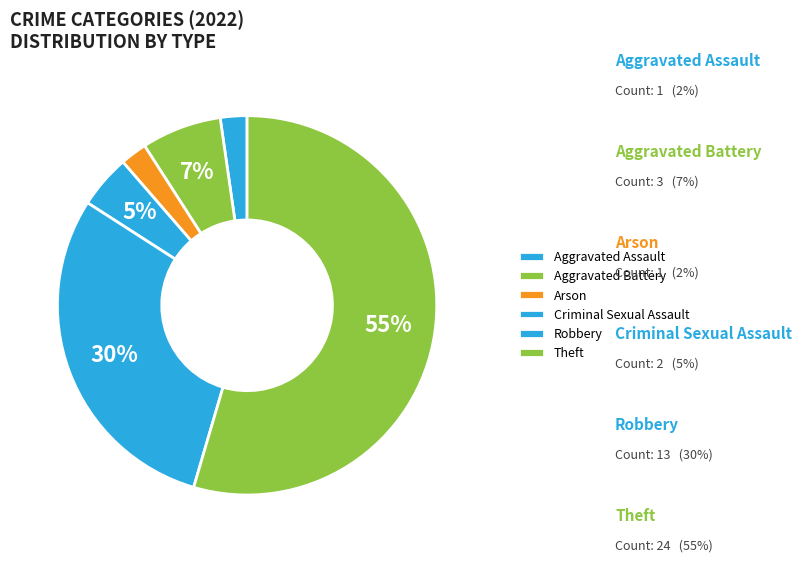

Combined, do Robbery and Theft account for over 50%?

Yes